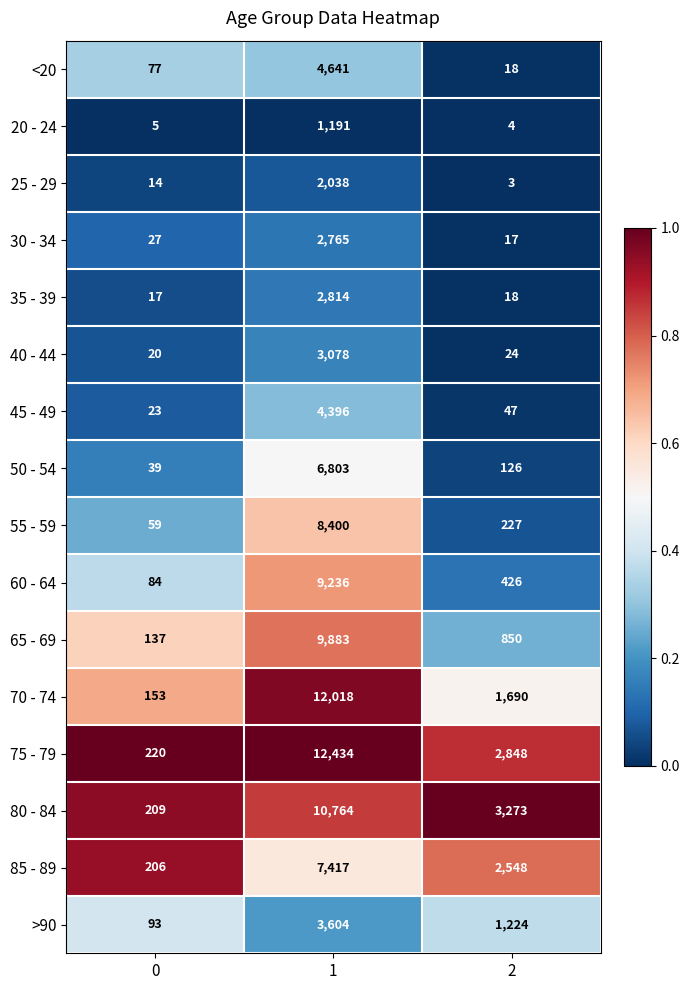

Which series has the largest total across all categories?

75 - 79